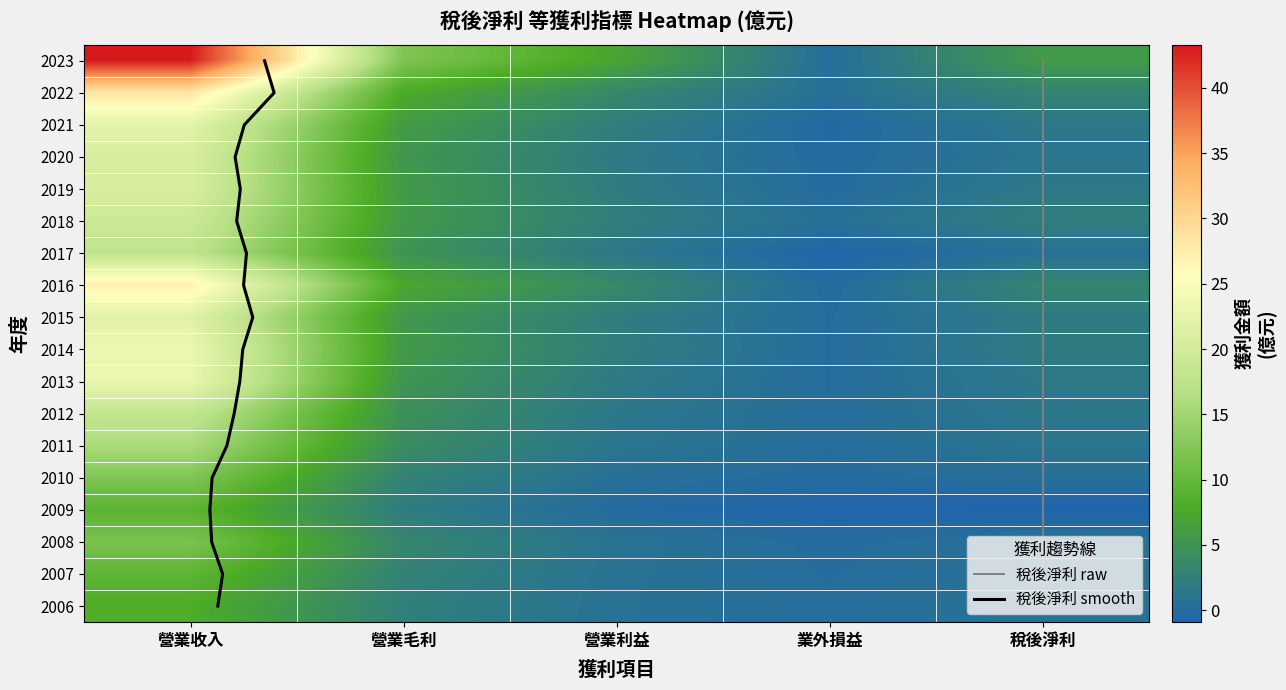

What is the total value across all series at 營業毛利?

93.2